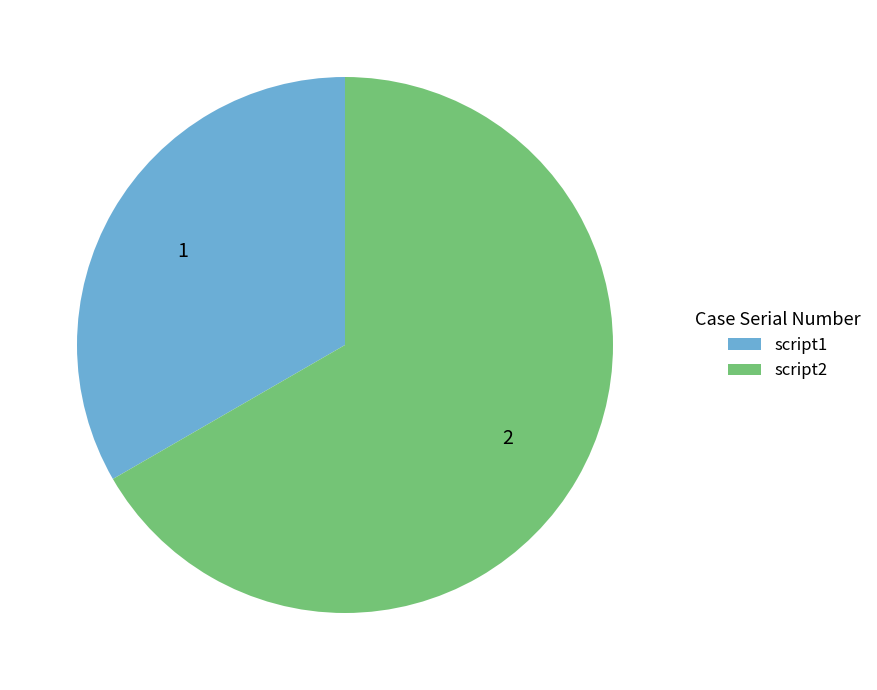

Which category has the biggest portion of the pie?

script2